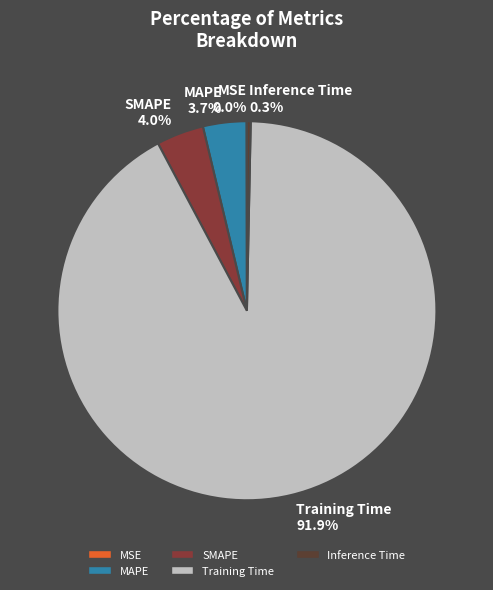

Does Training Time 91.9% account for over 50% of the chart?

Yes